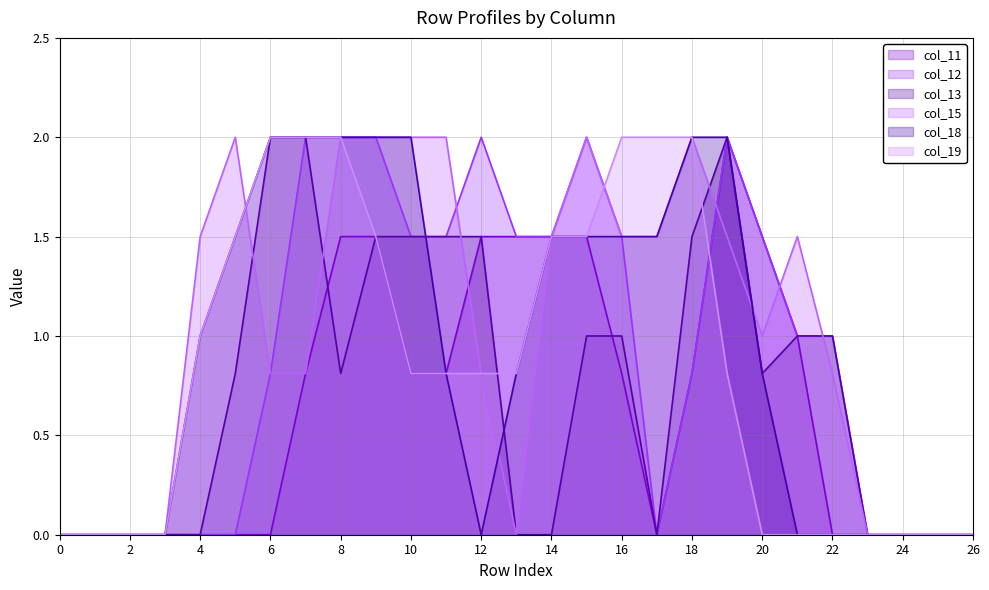

The col_12 series shows 3.4 at 19. True or false?

False